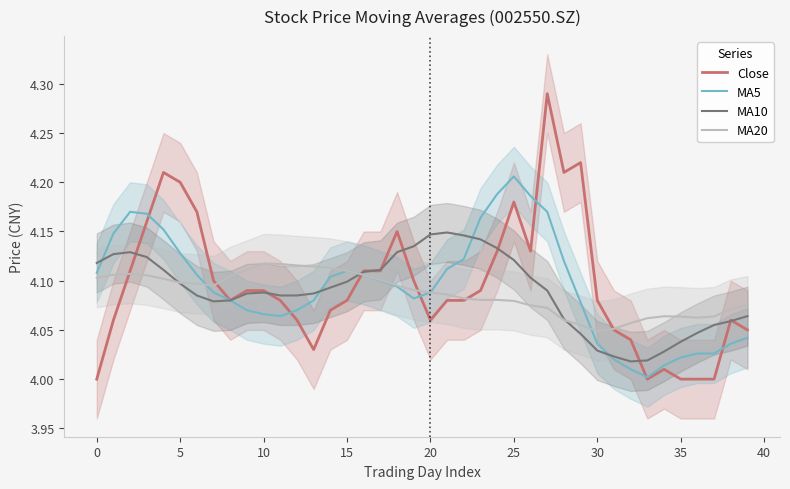

Which series changed the most between 11 and 15?

MA5